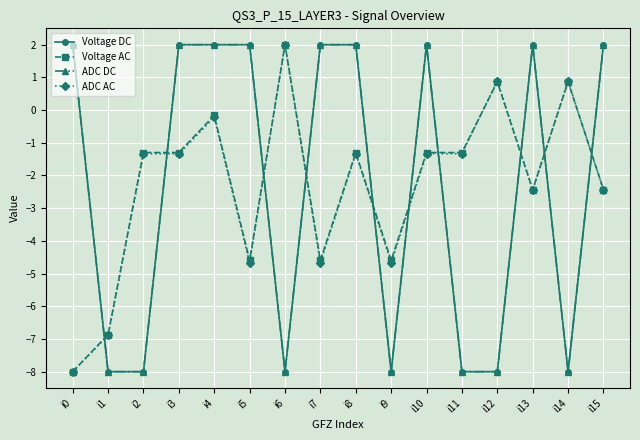

Is this an area chart (filled region under the line)?

No